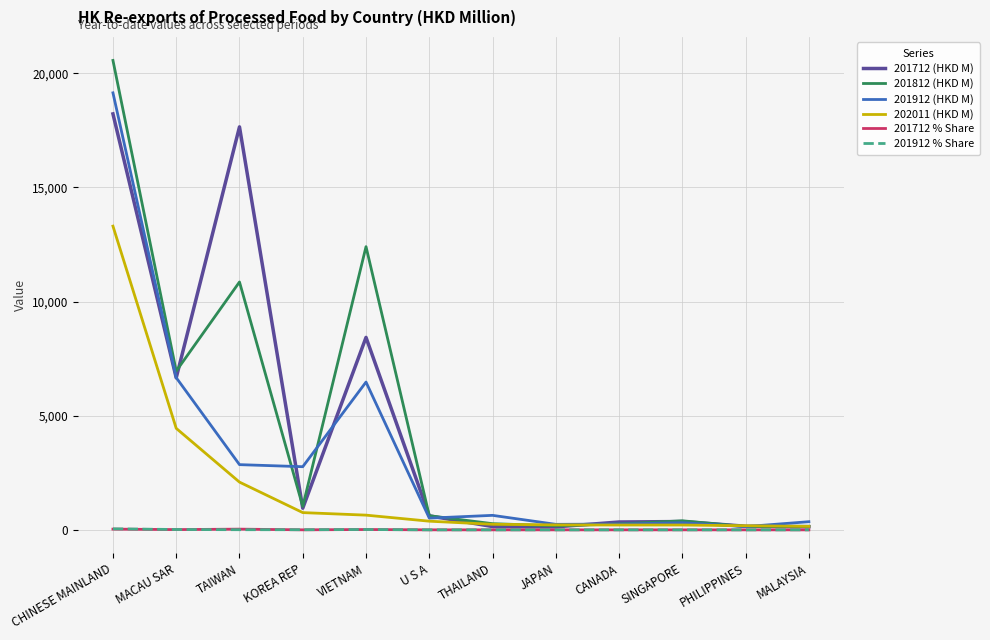

What is the maximum value for 201712 % Share?

32.9